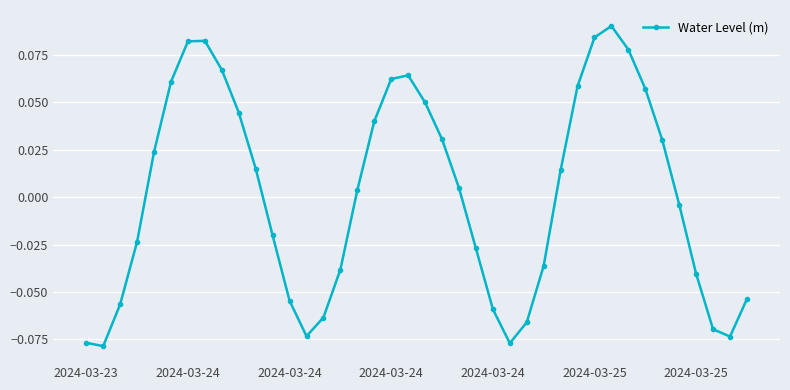

At which label does the data first exceed 0?

2024-03-24